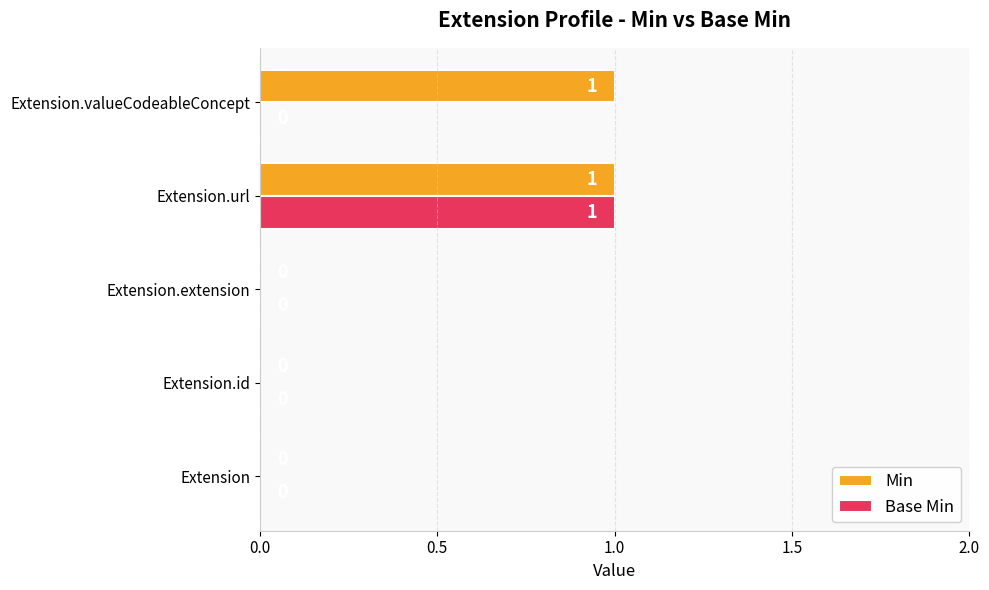

Which series has the largest total across all categories?

Min